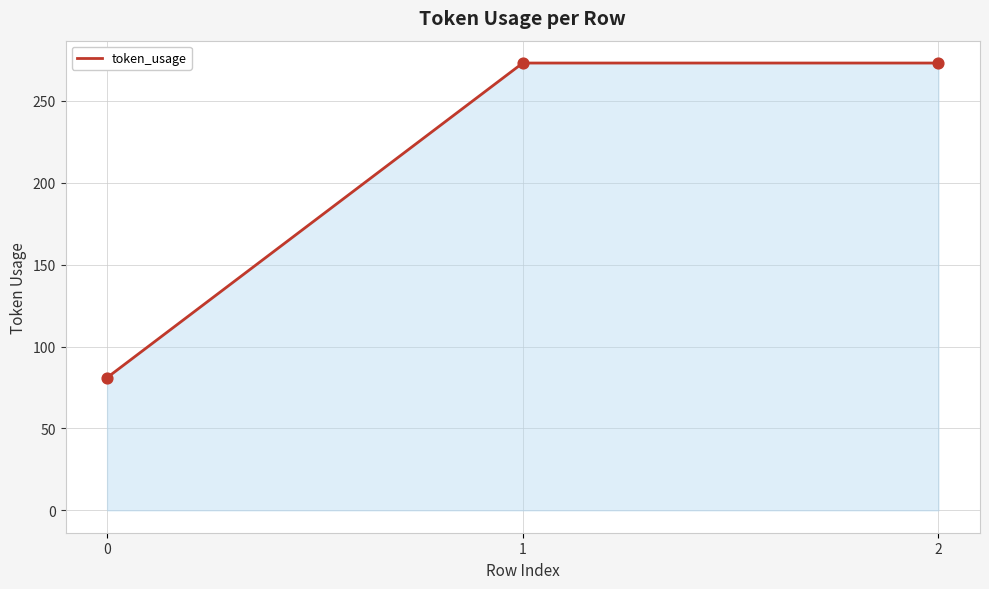

What is the ratio of the value at 1 to the value at 0?

3.4